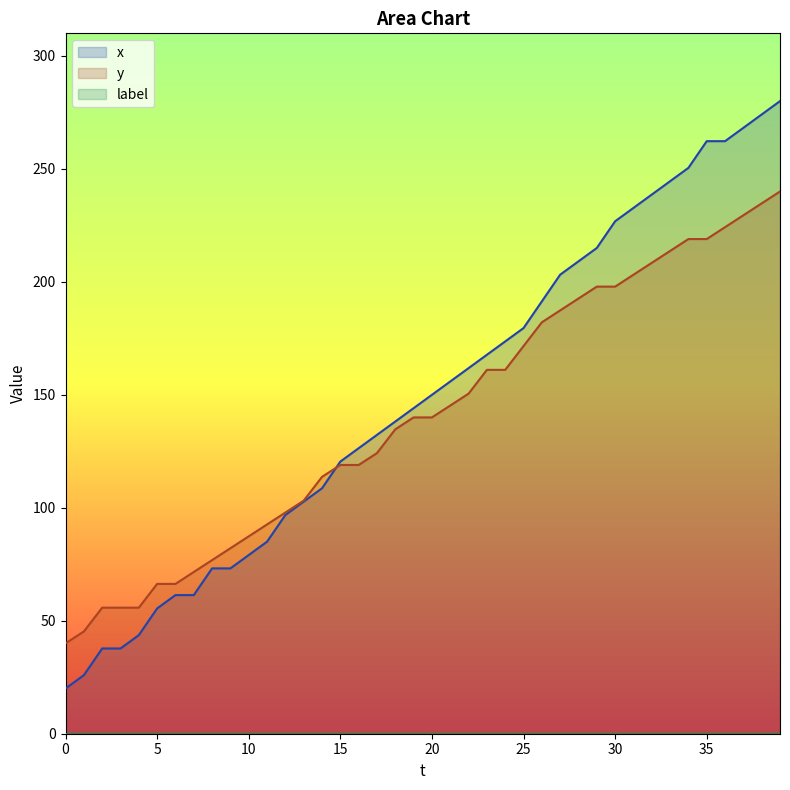

What is the value of the y point at the 18th from the left?

124.2